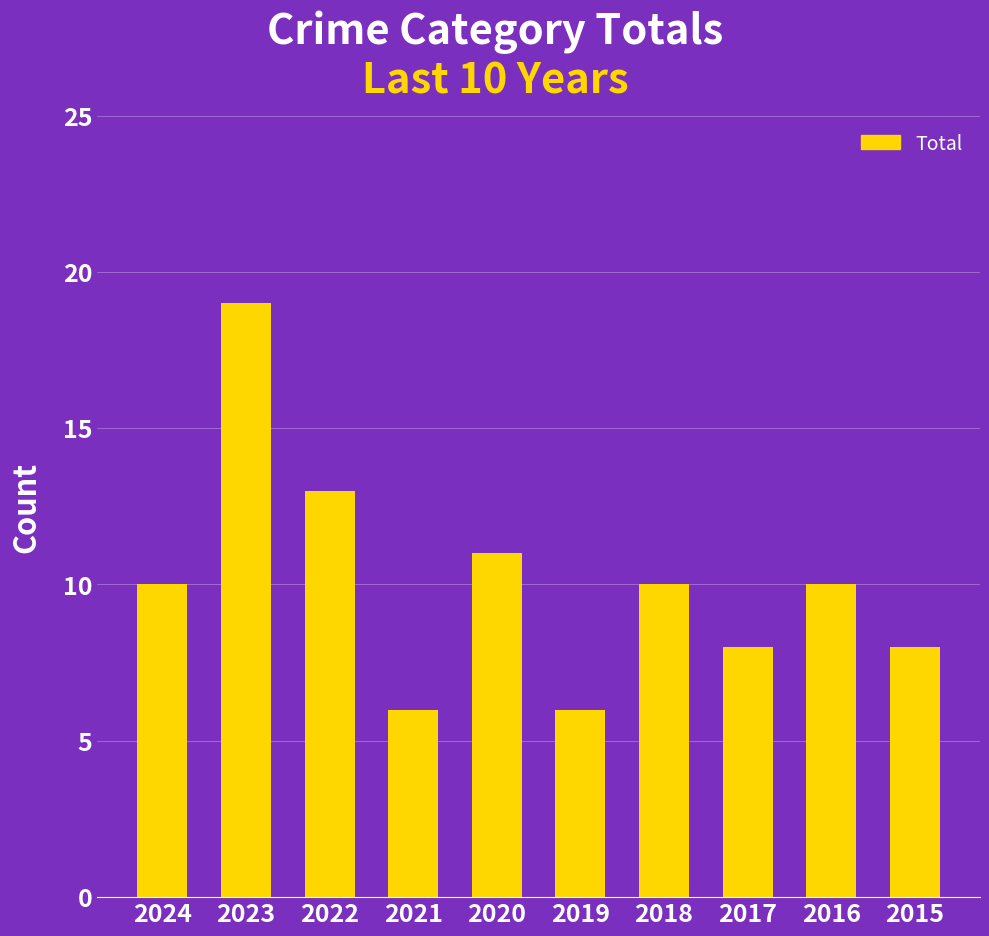

Read the value at 2019.

6